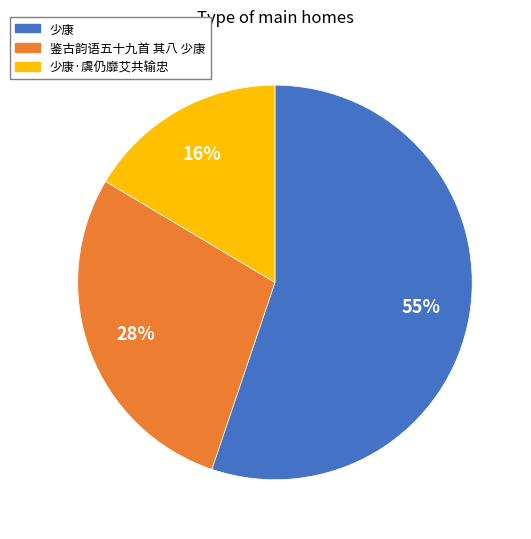

How many segments does this pie chart have?

3